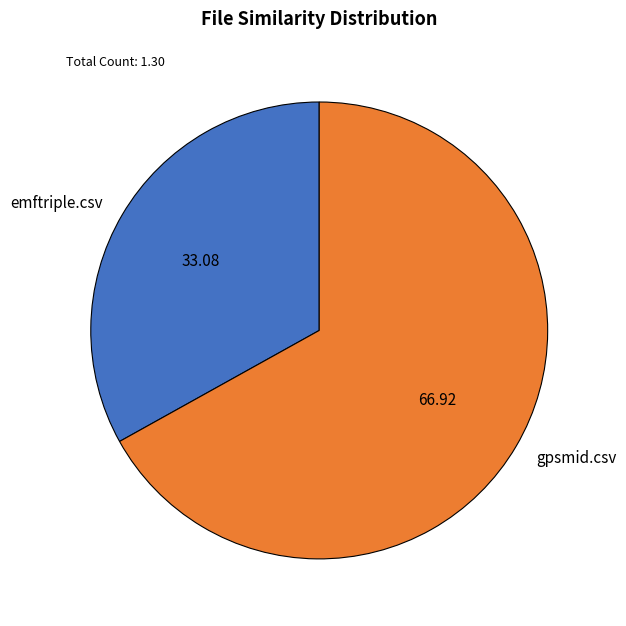

Which has a higher value, gpsmid.csv or emftriple.csv?

gpsmid.csv